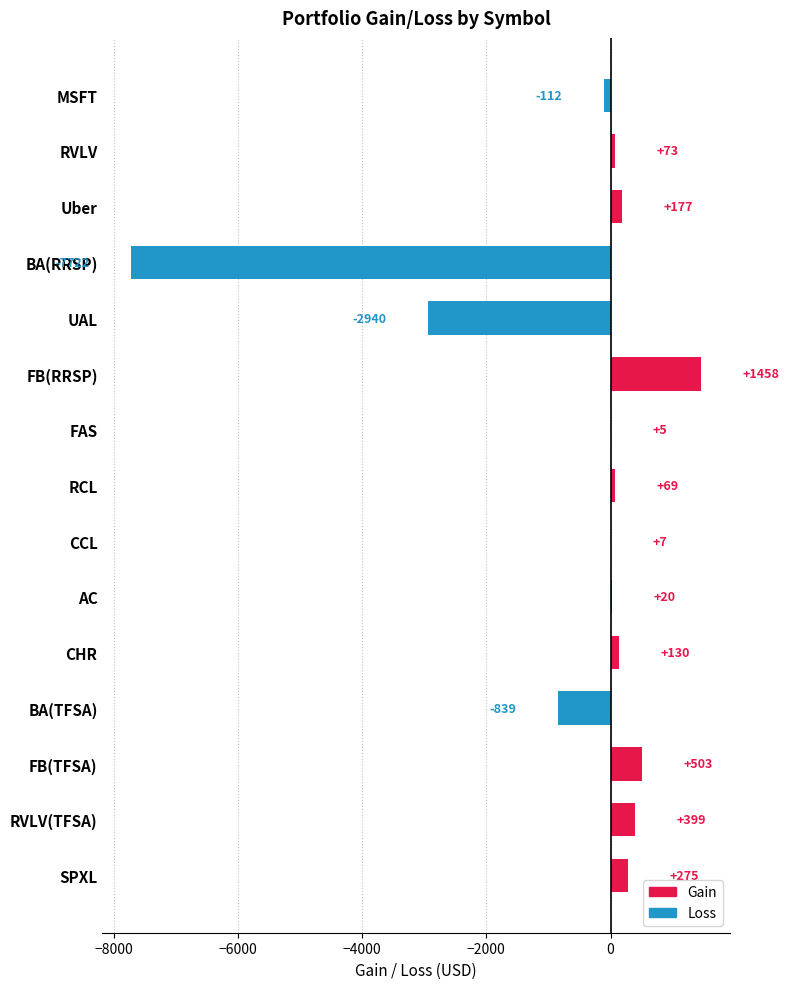

Which has a higher value, MSFT or FB(RRSP)?

FB(RRSP)